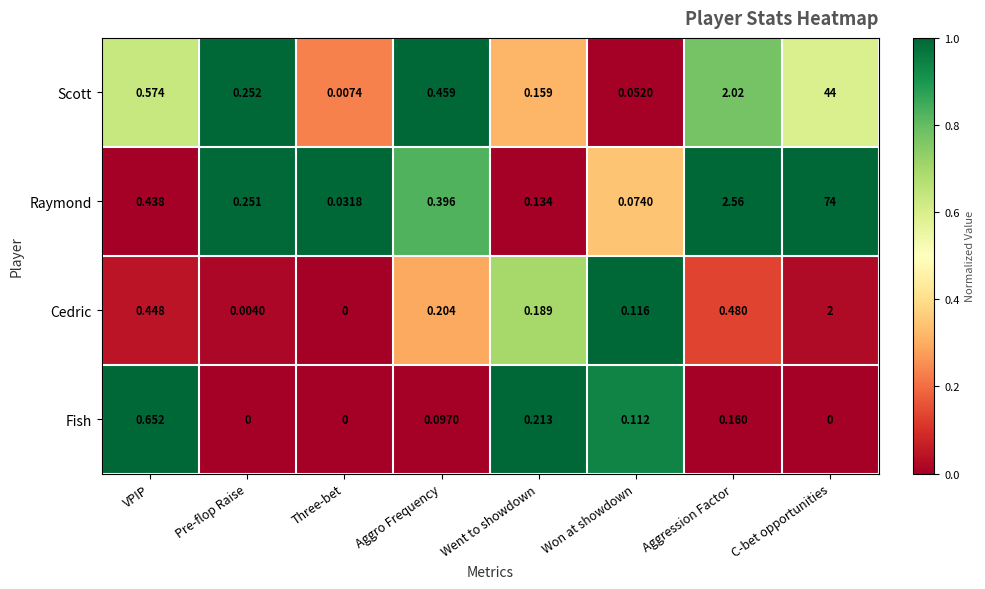

Which series has the largest range (max minus min)?

Raymond